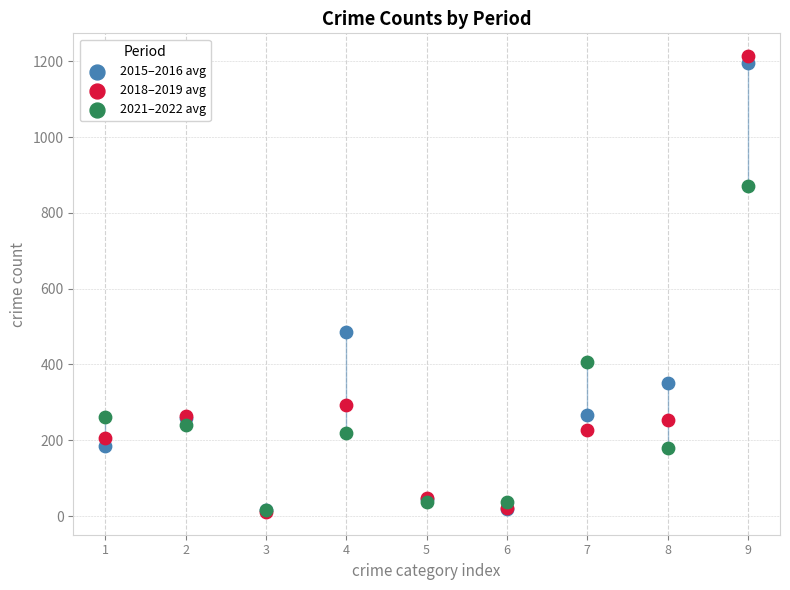

In the 2015–2016 avg series, what Y value is closest to 605?

486.5